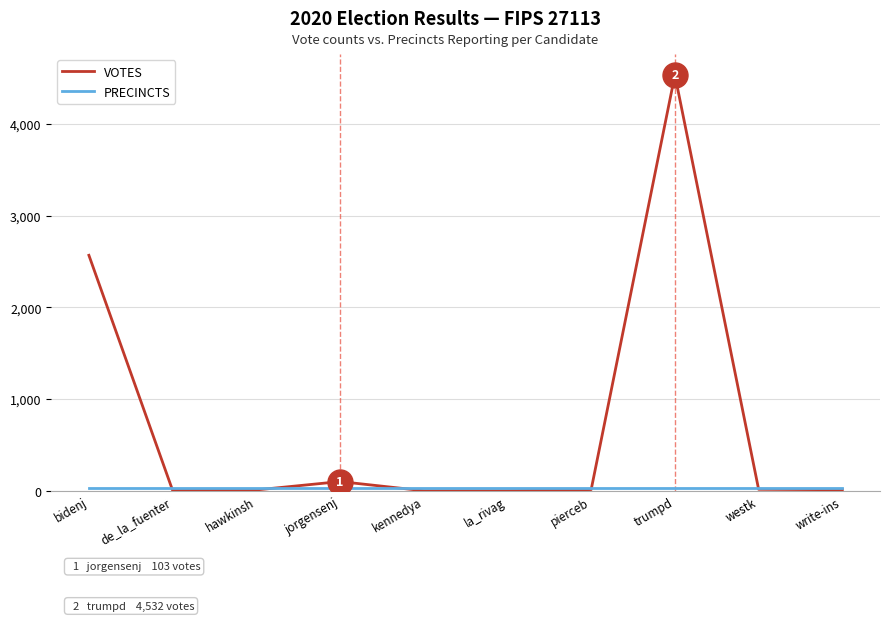

At which category is the sum across all series the highest?

trumpd